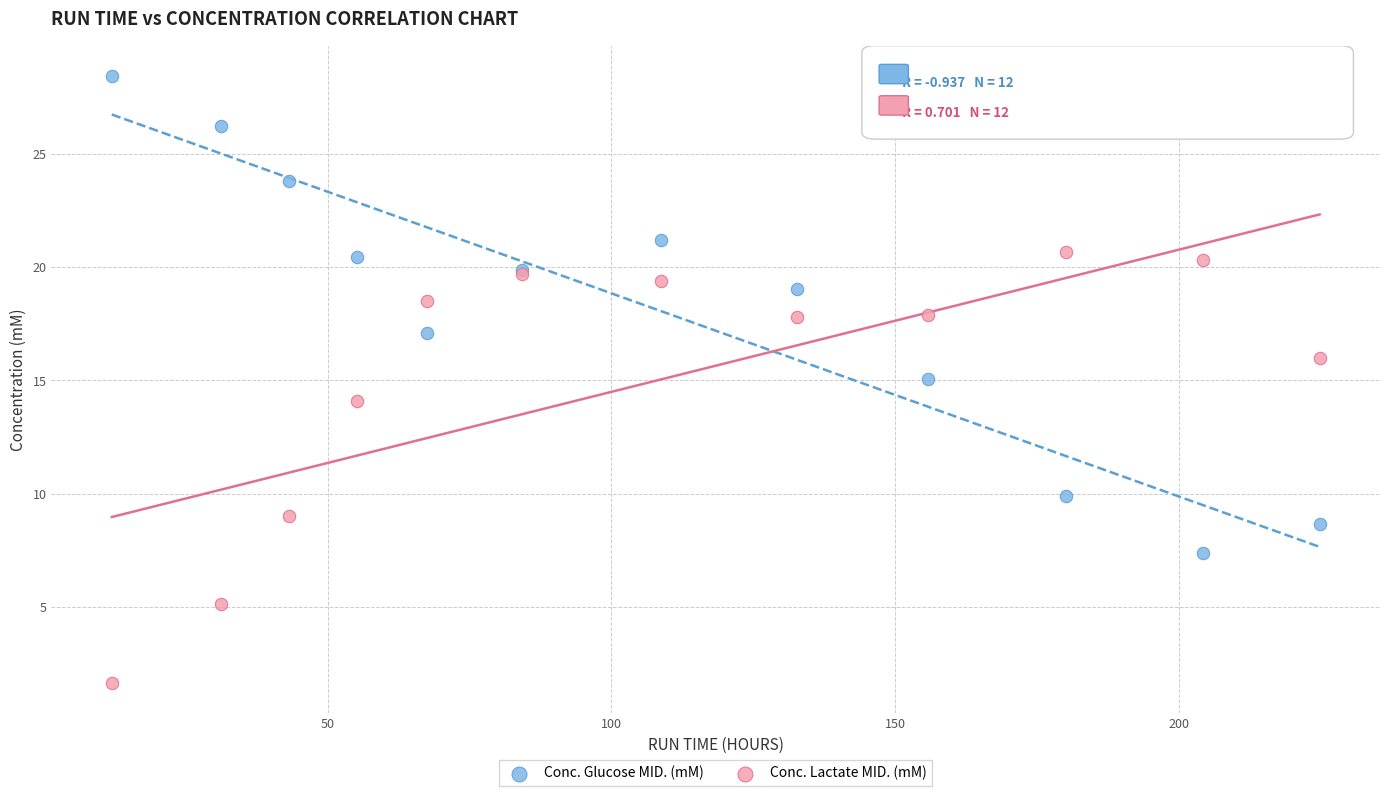

What is the X range (max minus min) for the scatter plot?

212.8